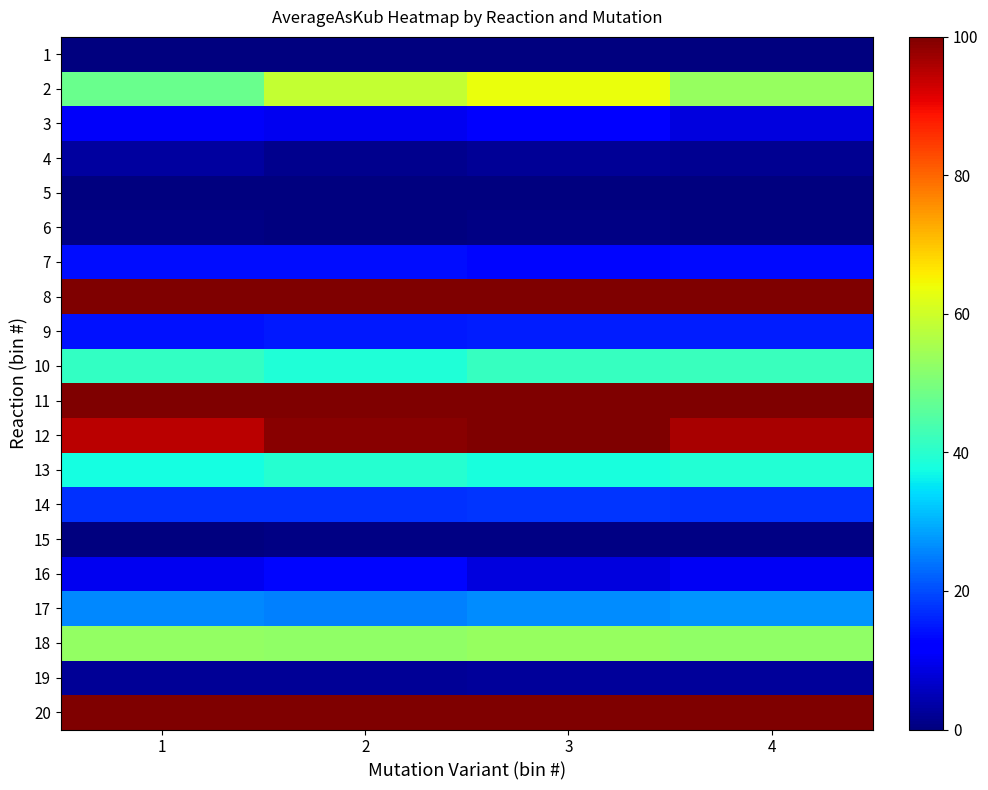

How many data points does each series have?

4